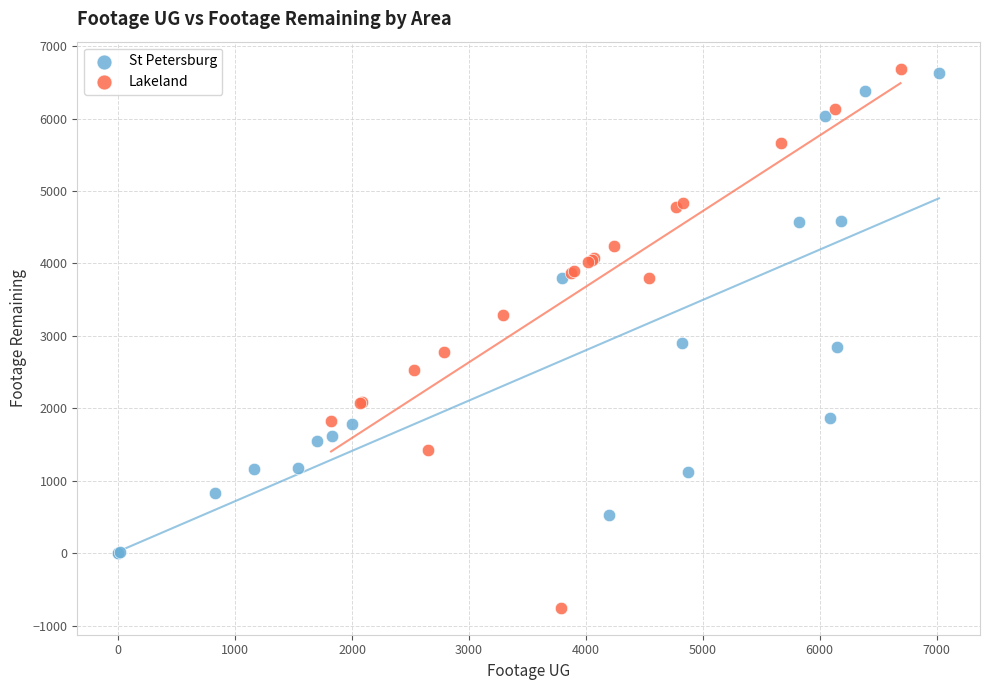

Which series contains the lowest Y value?

Lakeland